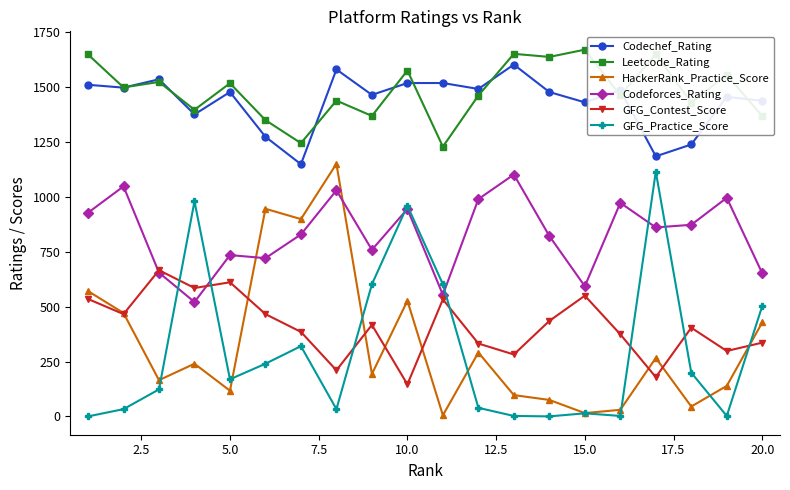

True or false: GFG_Practice_Score has more than 0 interior local peaks.

True